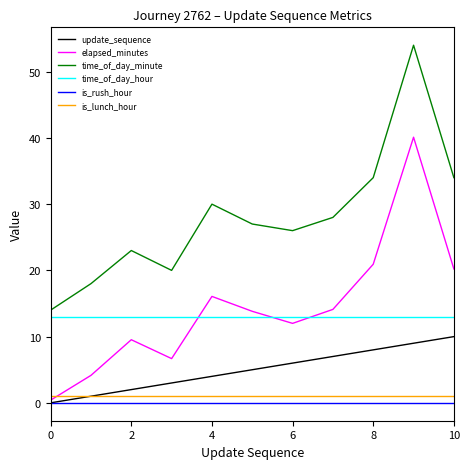

True or false: time_of_day_minute and update_sequence intersect in this chart.

False